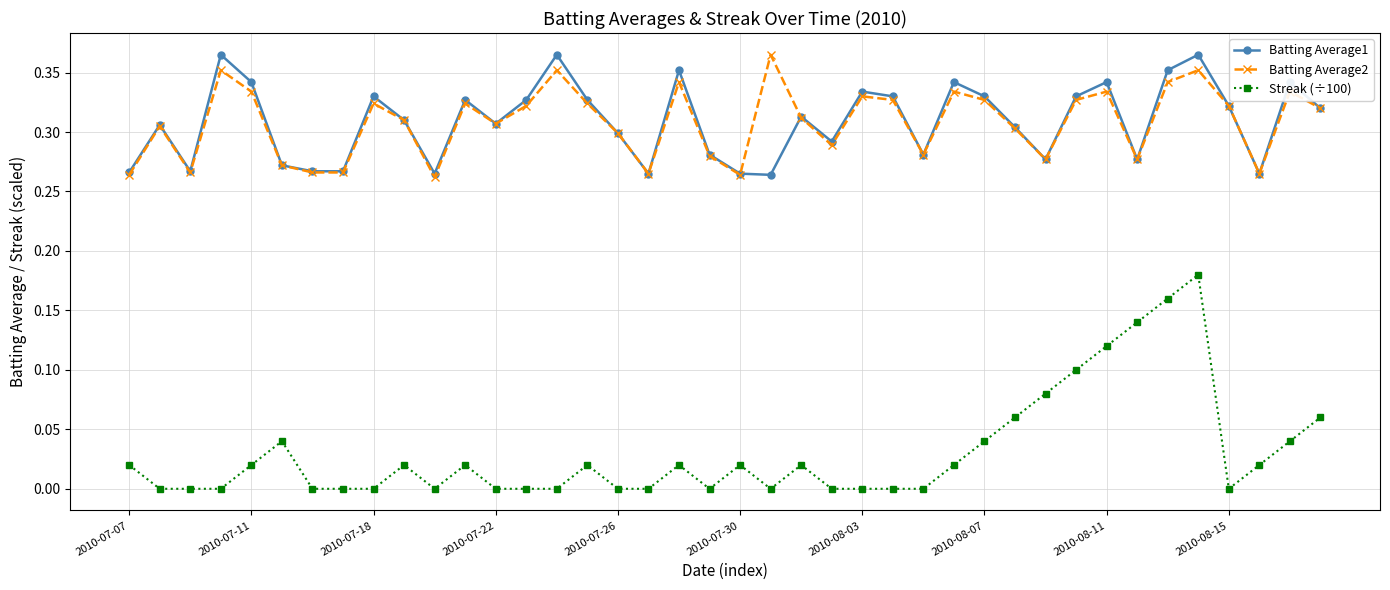

What are all the series names shown in the legend?

Batting Average1, Batting Average2, Streak (÷100)